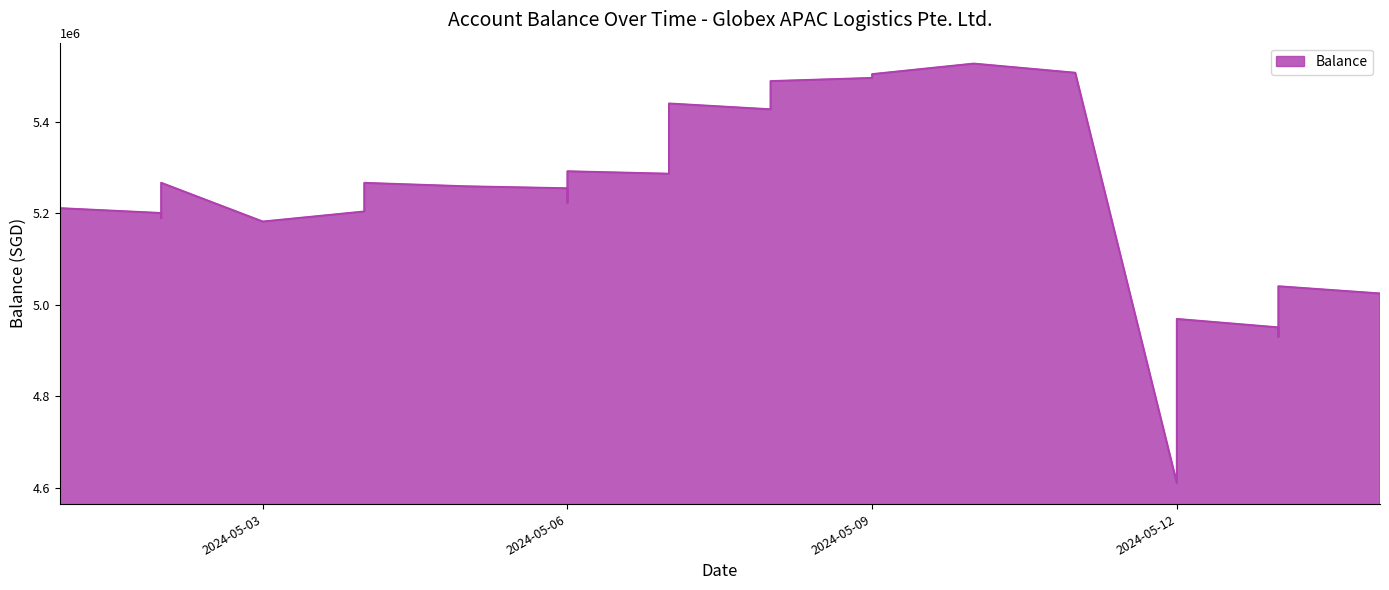

How many points are higher than both their immediate neighbors (excluding endpoints)?

7